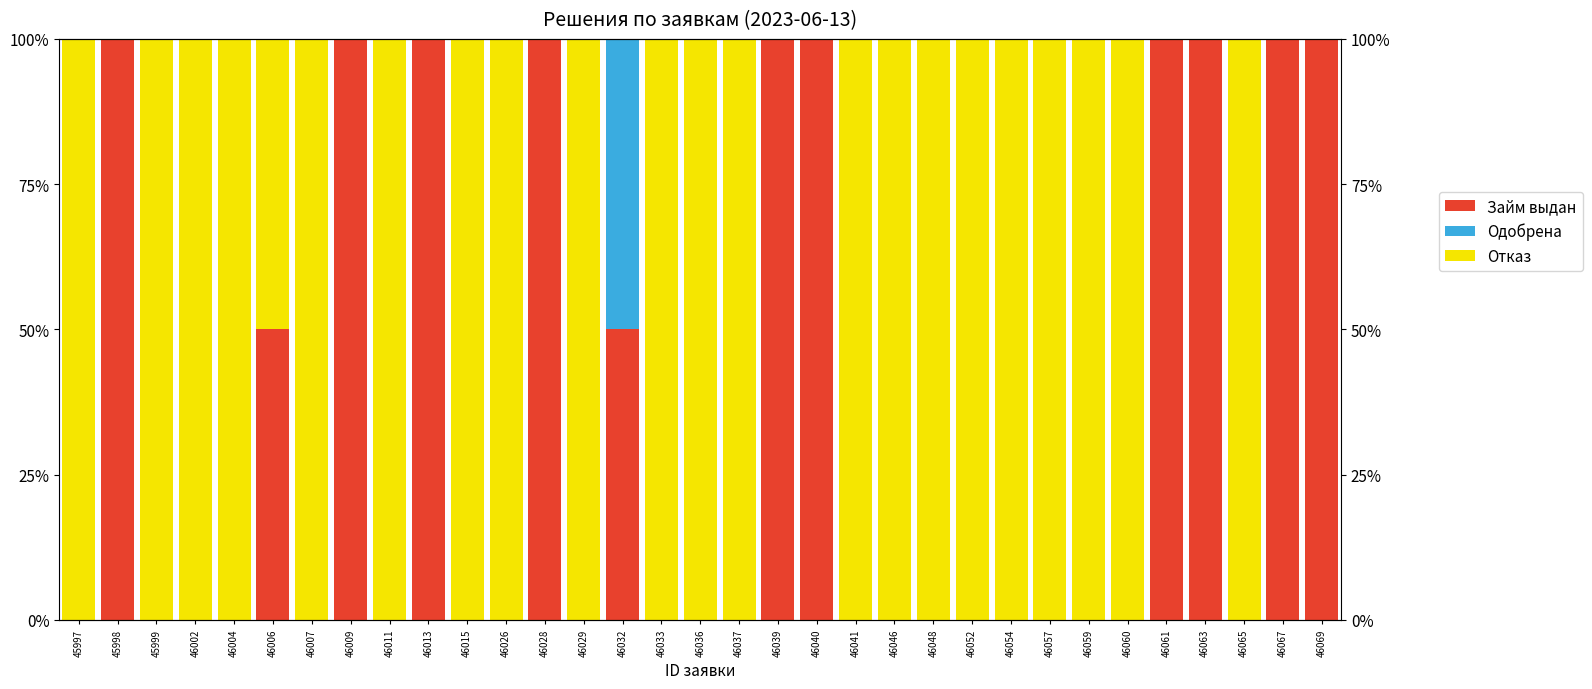

How many positive values does the Отказ series have?

22